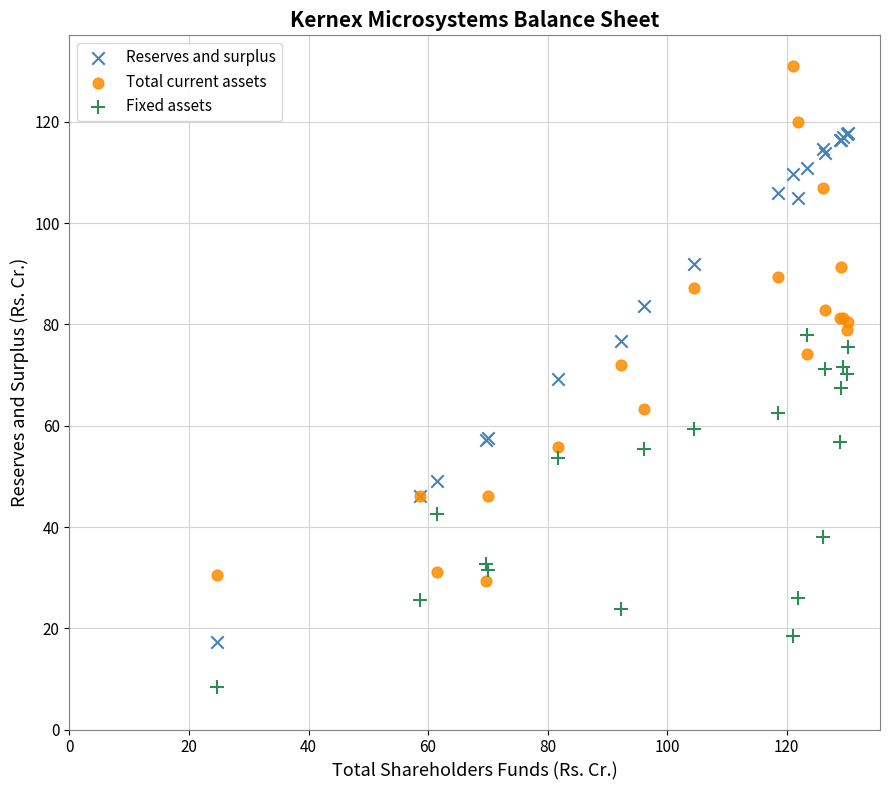

Which series reaches the maximum Y coordinate?

Total current assets